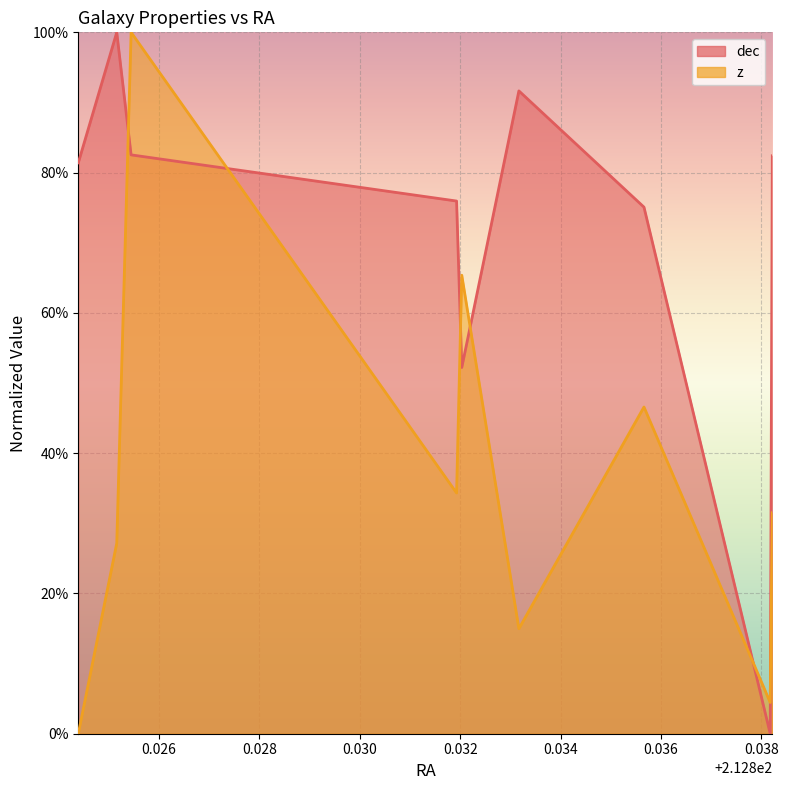

Is it true that z equals 0.1 at 212.838174081334?

False